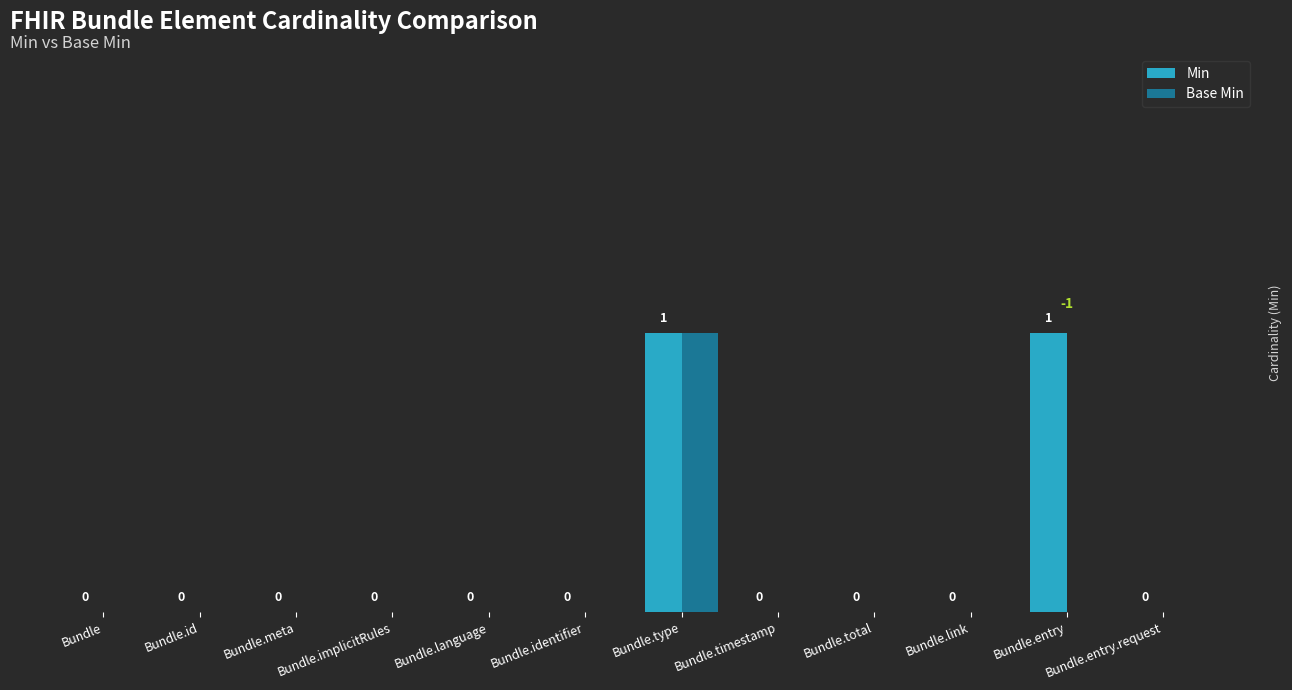

Which category has the highest value in the Base Min series?

Bundle.type